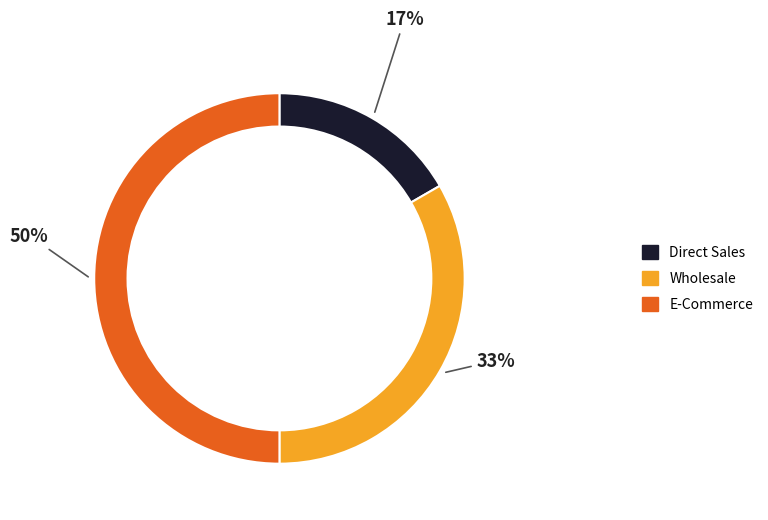

What percentage is the Wholesale slice, to the nearest percent?

33%